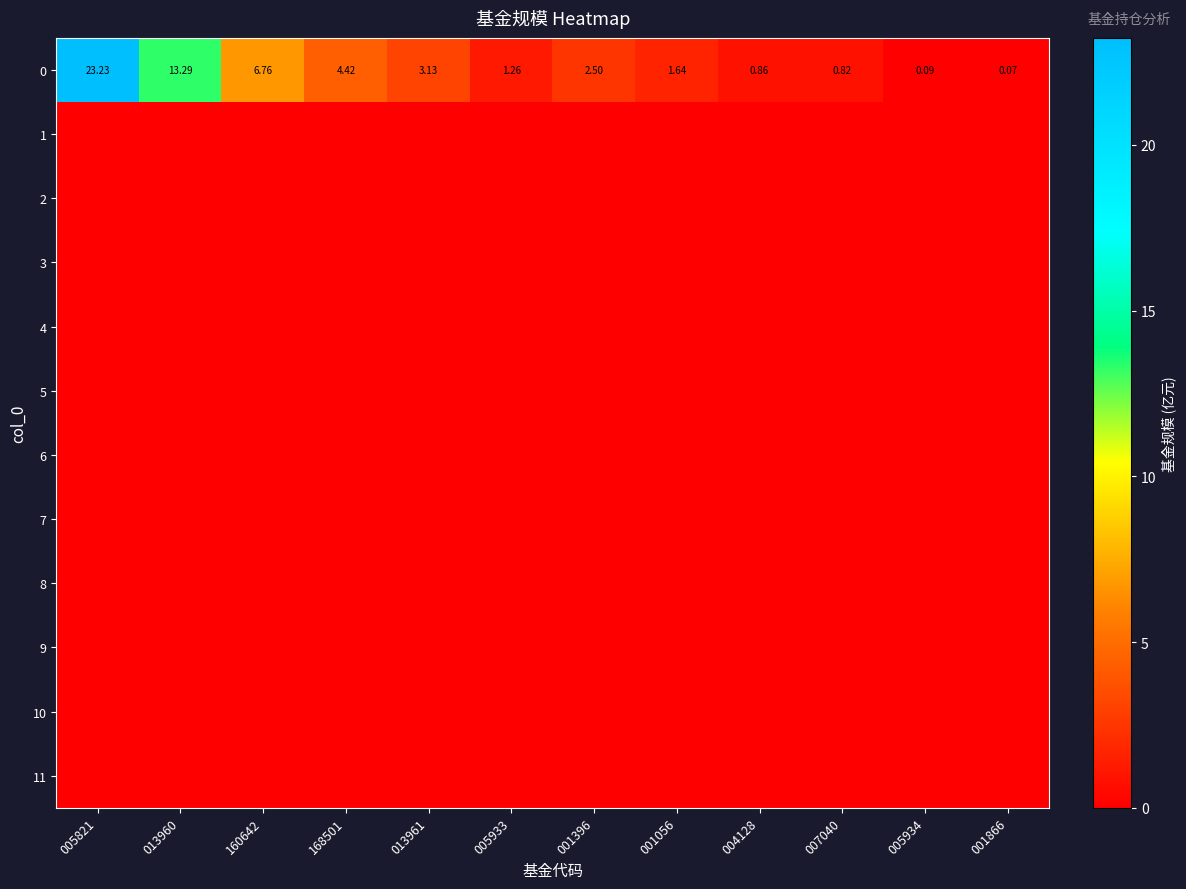

Between 005933 and 005934, which is larger?

005933